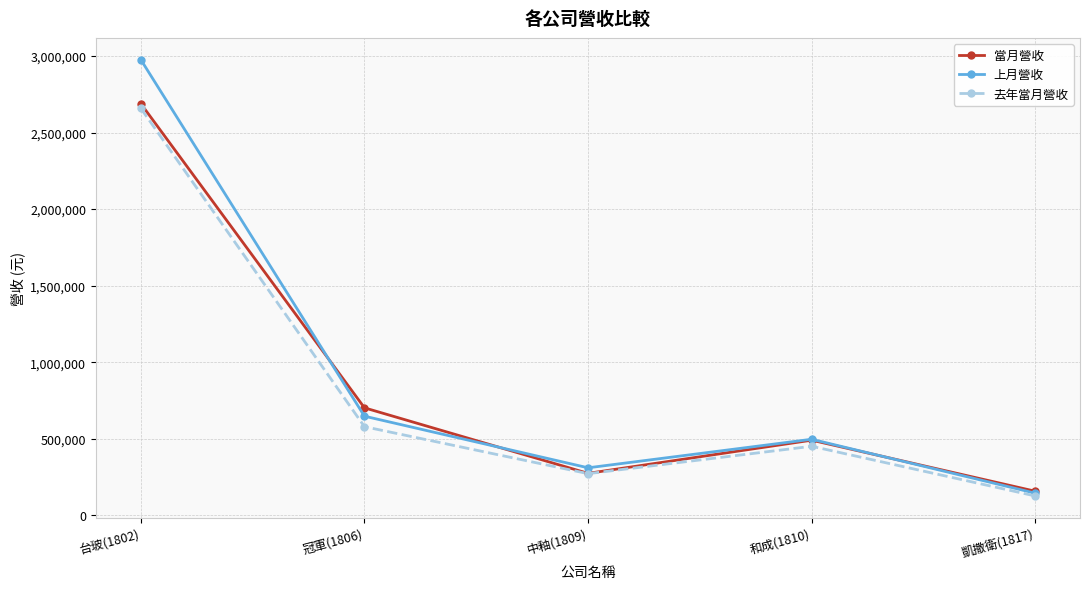

At which category is the sum across all series the highest?

台玻(1802)